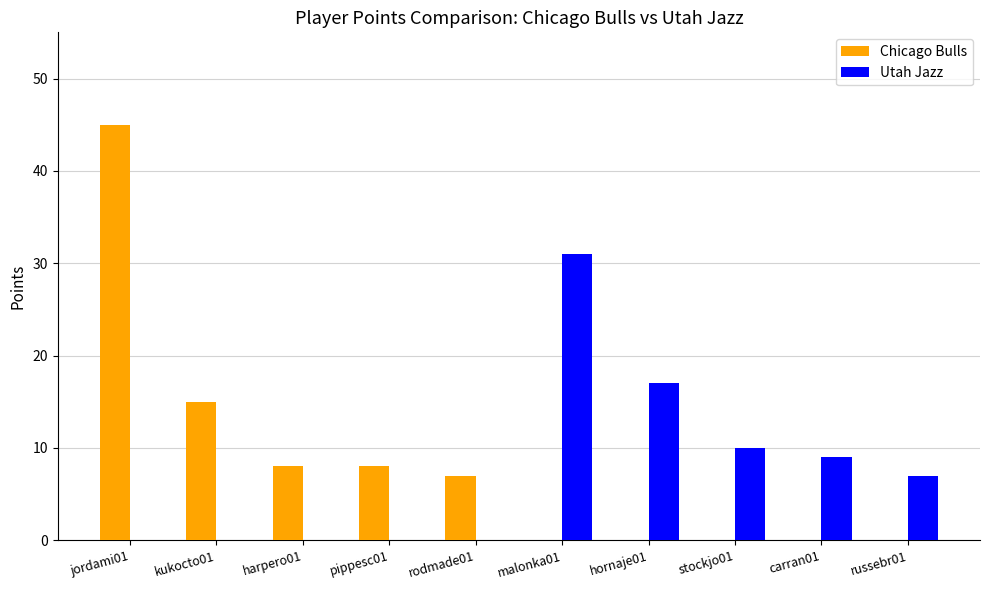

What is the sum of all Chicago Bulls values?

83